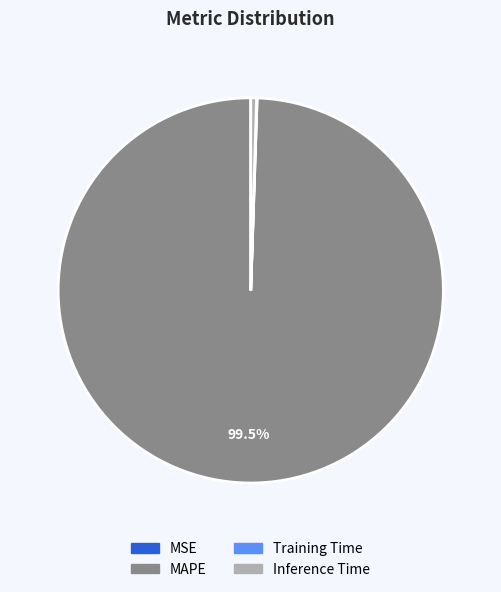

Is there any slice that represents more than half of the pie?

Yes